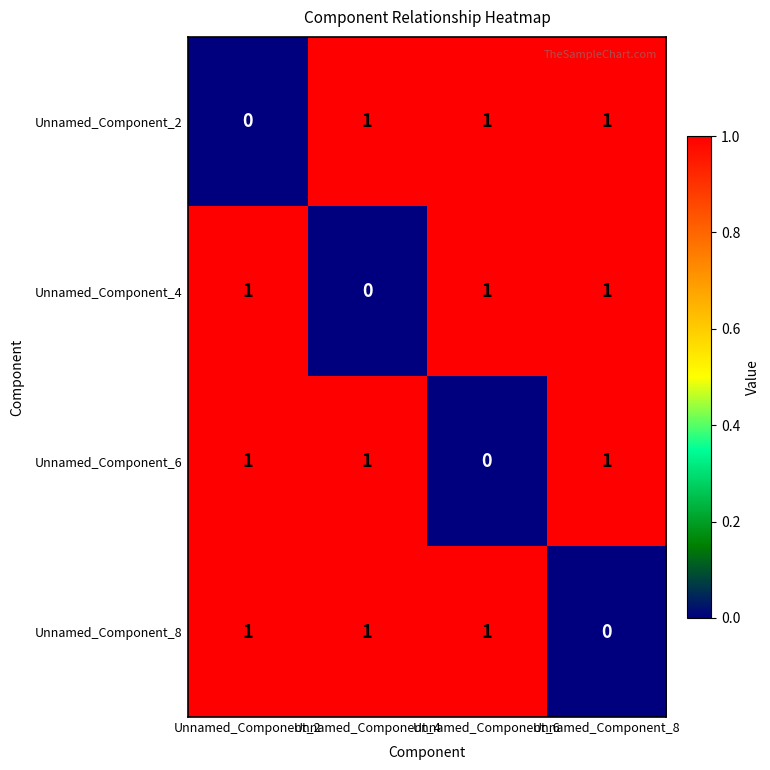

The value of Unnamed_Component_6 at Unnamed_Component_4 is 2. True or false?

False